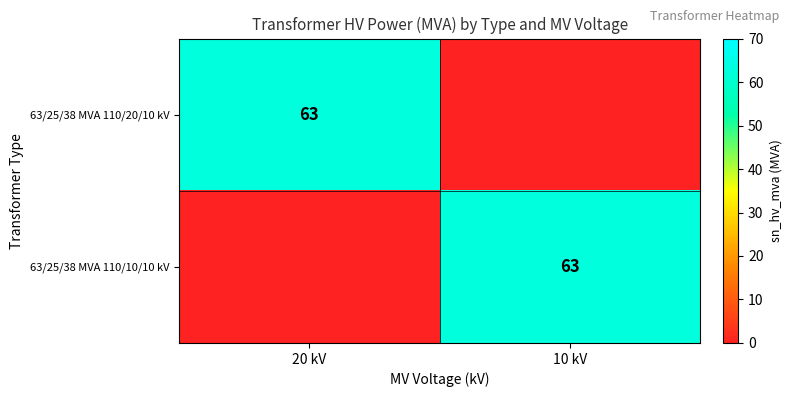

The value of 63/25/38 MVA 110/20/10 kV at 20 kV is 63. True or false?

True